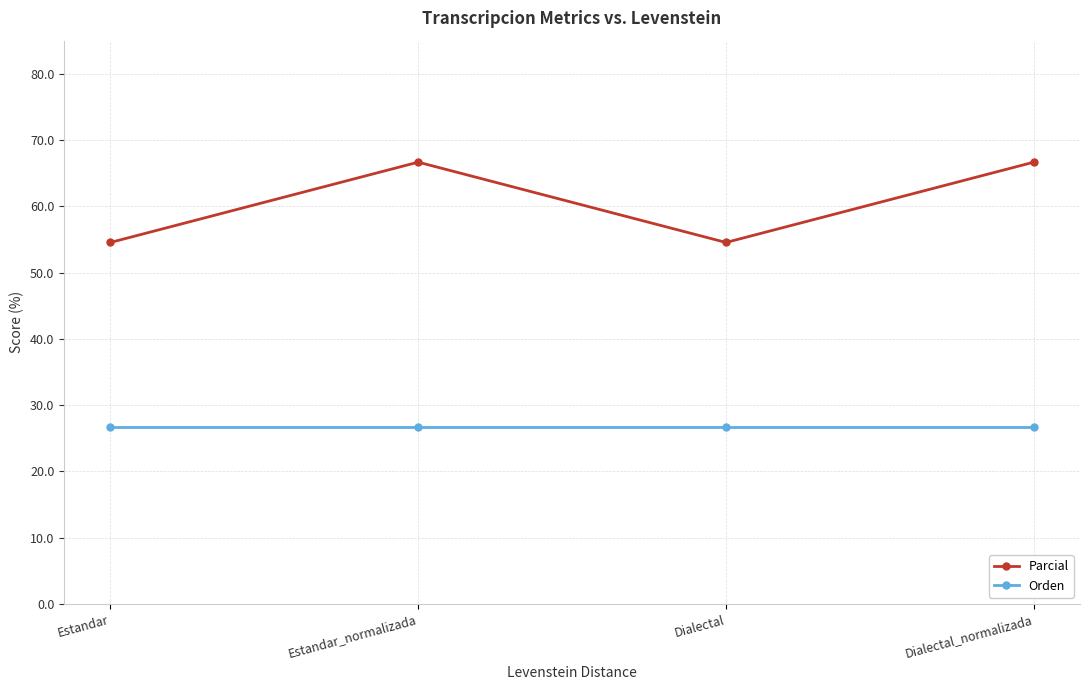

What is the label of the 4th point from the left?

Dialectal_normalizada